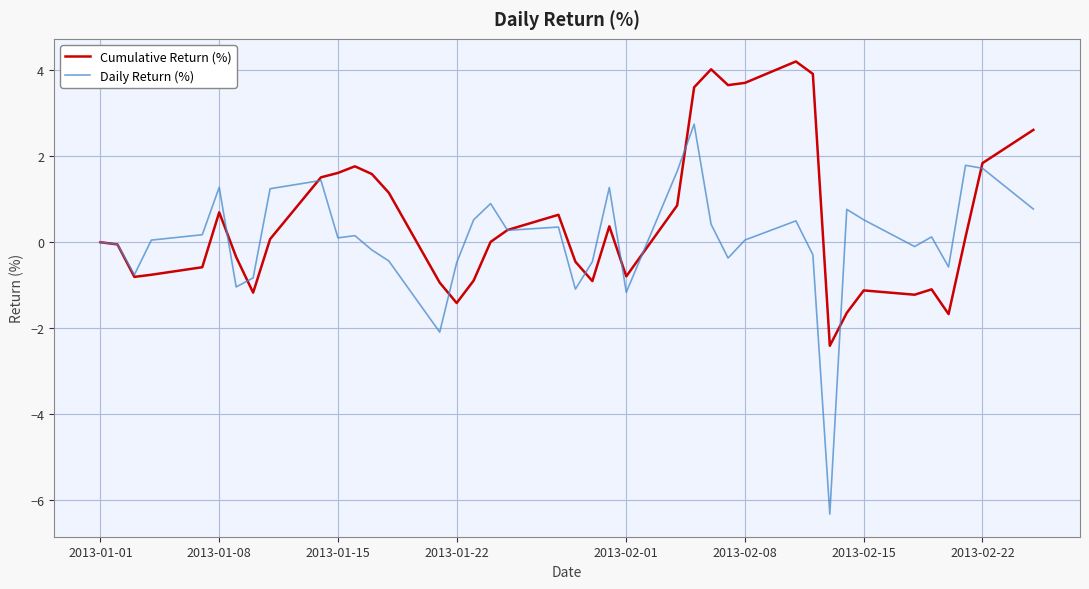

What is the average value of the Cumulative Return (%) series?

0.5